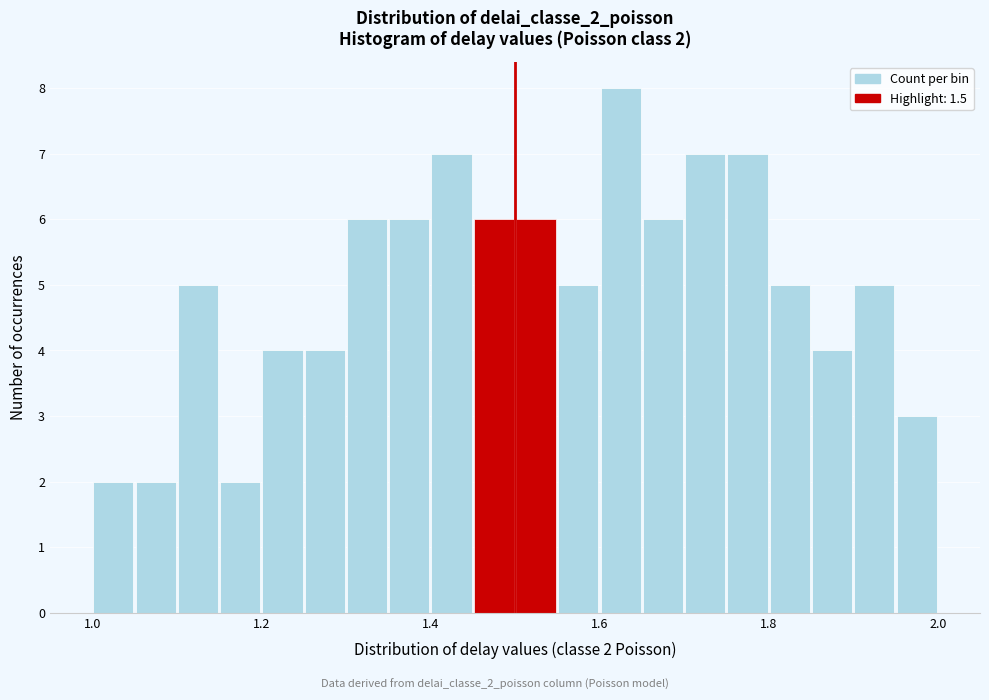

Read against the x-axis, roughly where is the centre of the tallest bar?

1.62